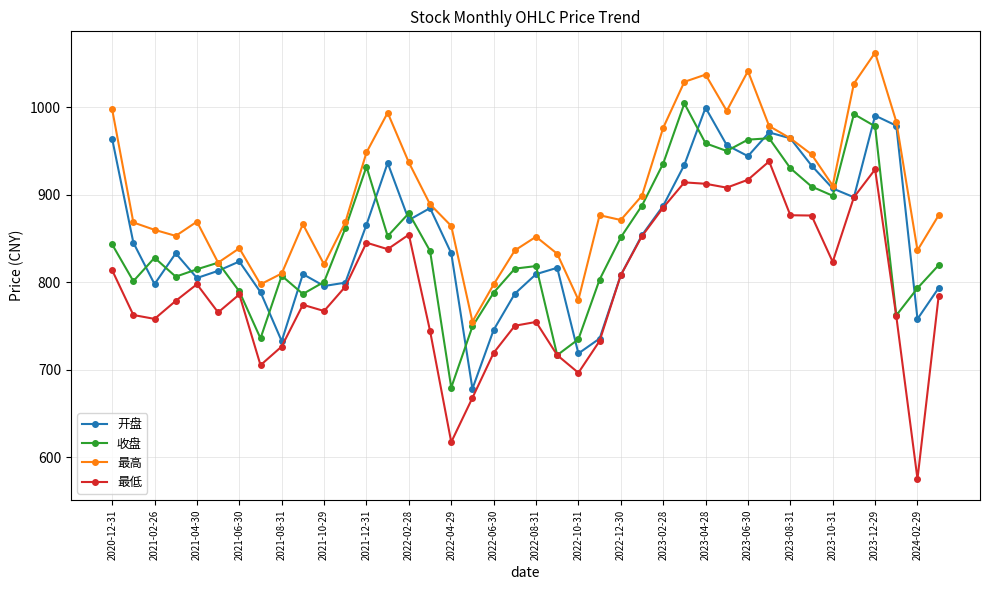

In 最低, how many points are lower than both neighbors (excluding endpoints)?

10